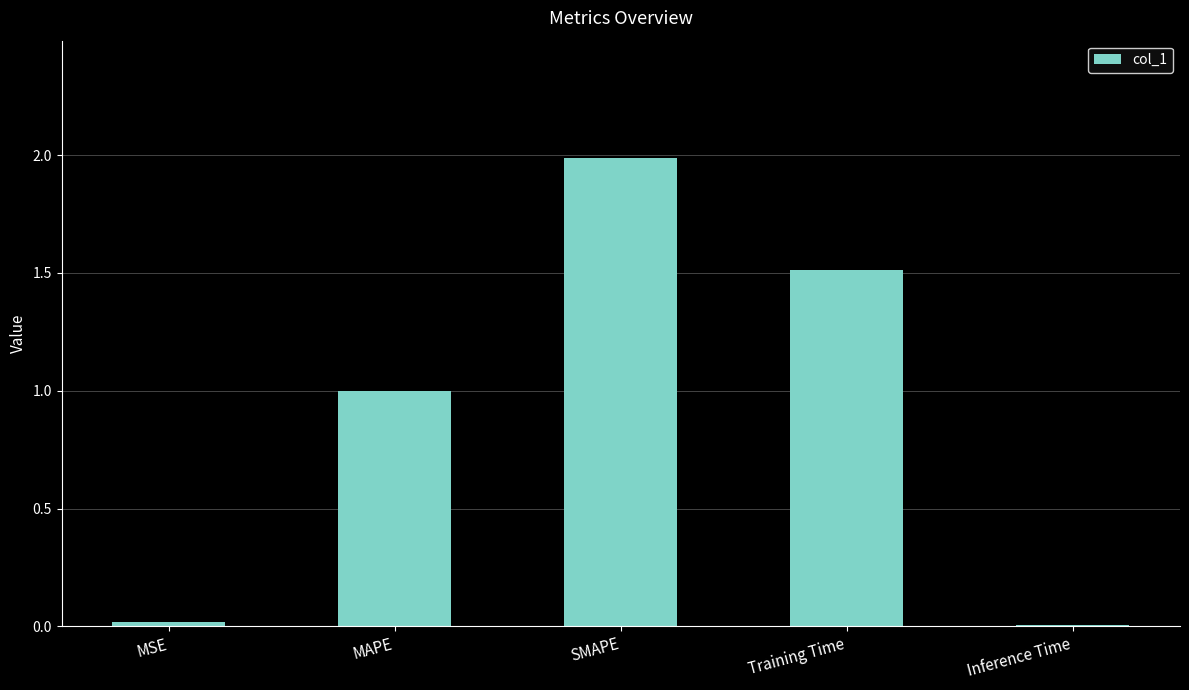

Which has a higher value, Inference Time or MAPE?

MAPE